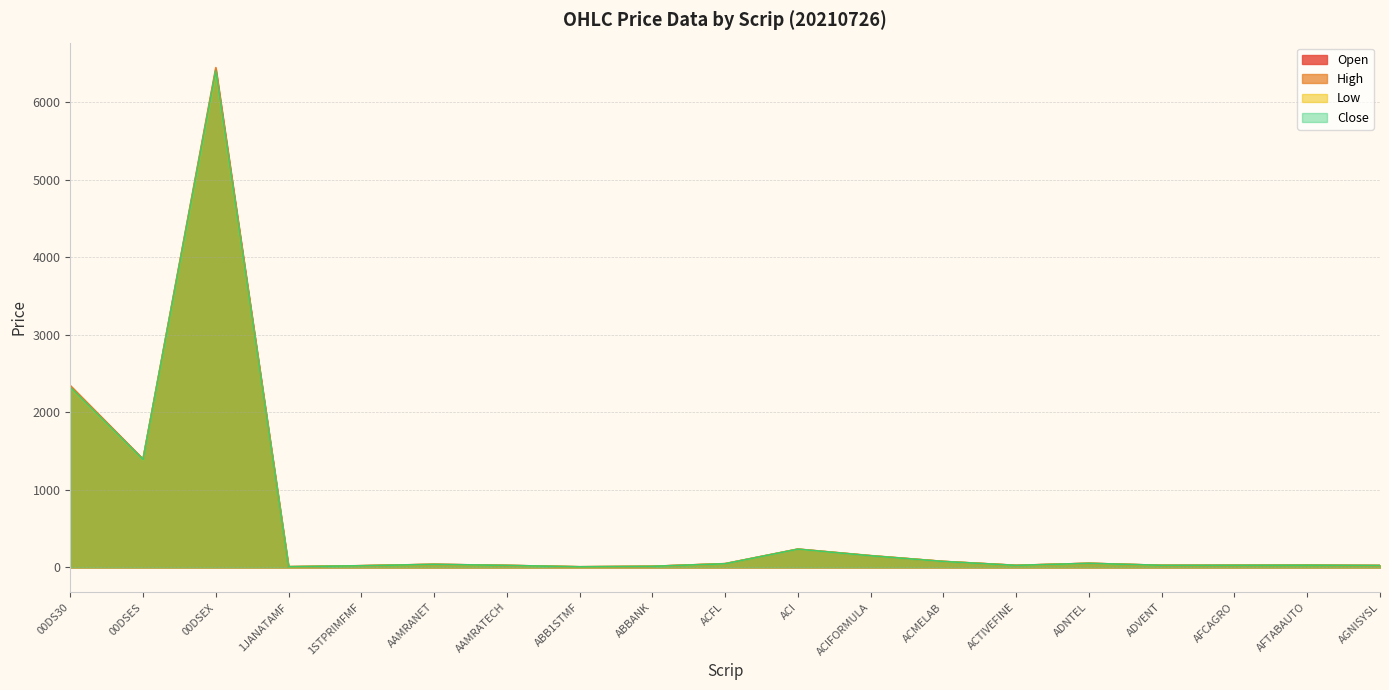

At how many categories does at least one series exceed 1853?

2